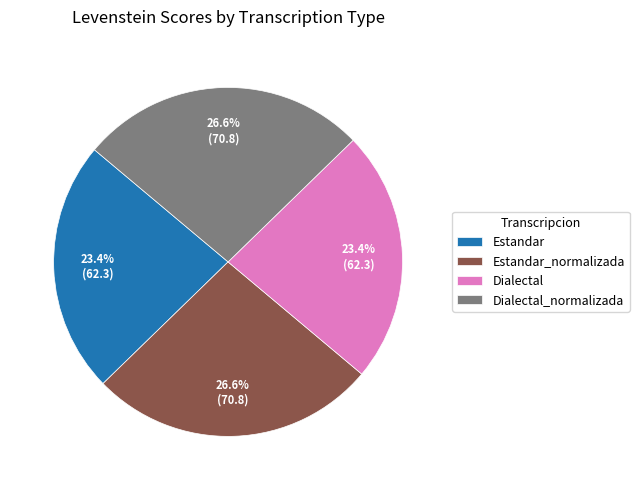

Do Dialectal_normalizada and Estandar_normalizada together represent more than half of the pie?

Yes